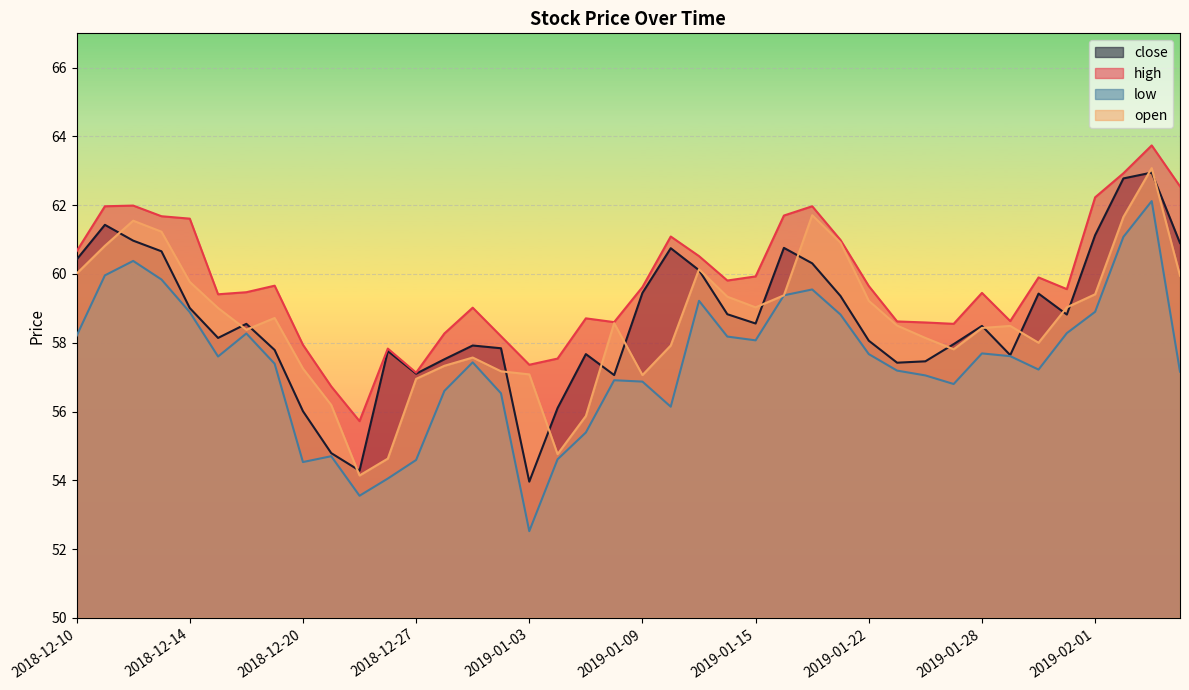

What position from the right is 2019-01-25?

9